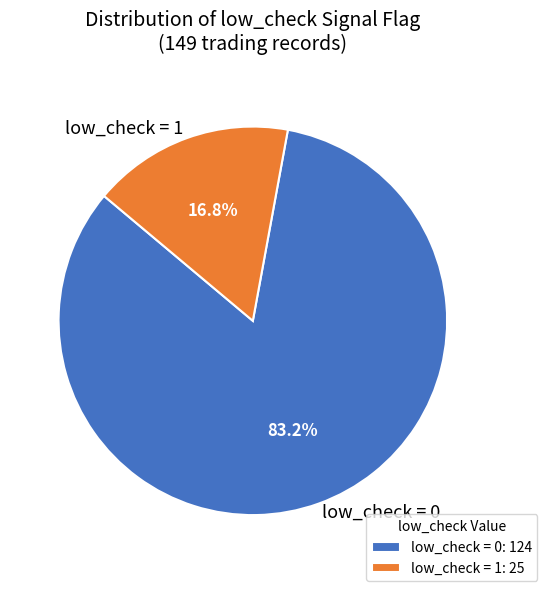

Do low_check = 1 and low_check = 0 together represent more than half of the pie?

Yes